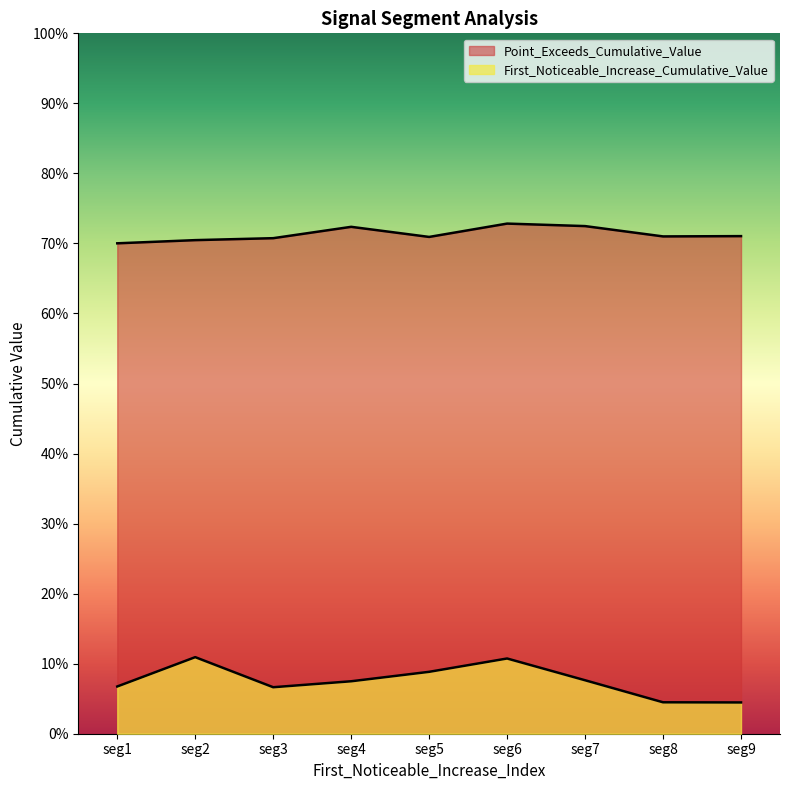

At how many categories does at least one series exceed 0?

9